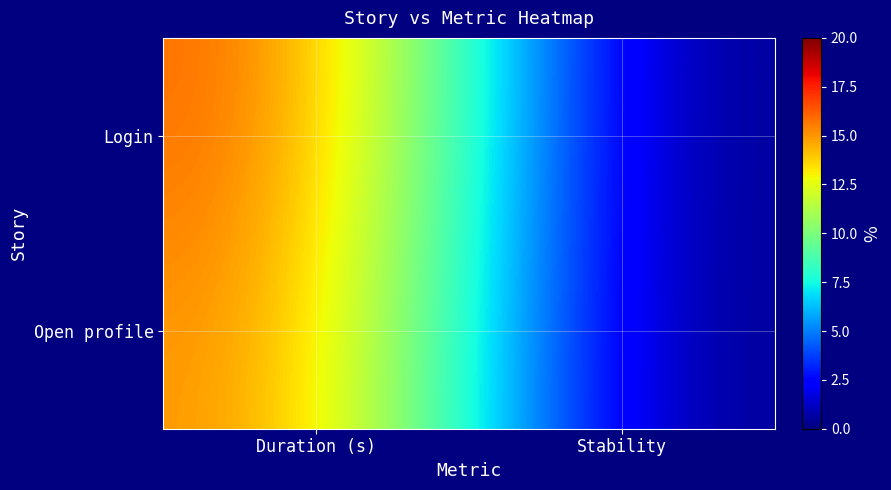

At which category is the sum across all series the highest?

Duration (s)